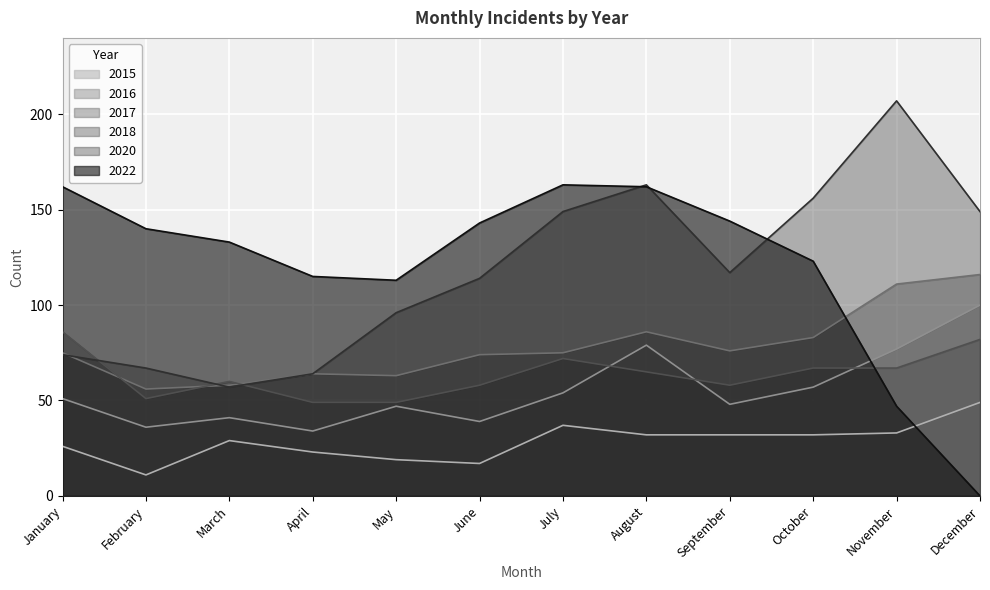

How many data points in 2020 are above 117?

5